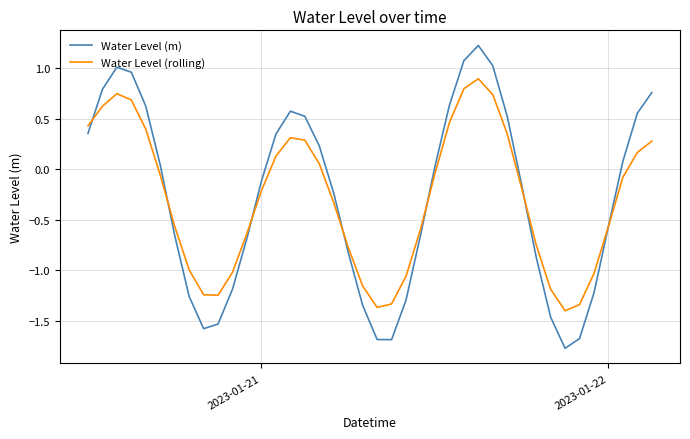

Which series has the widest spread of values?

Water Level (m)